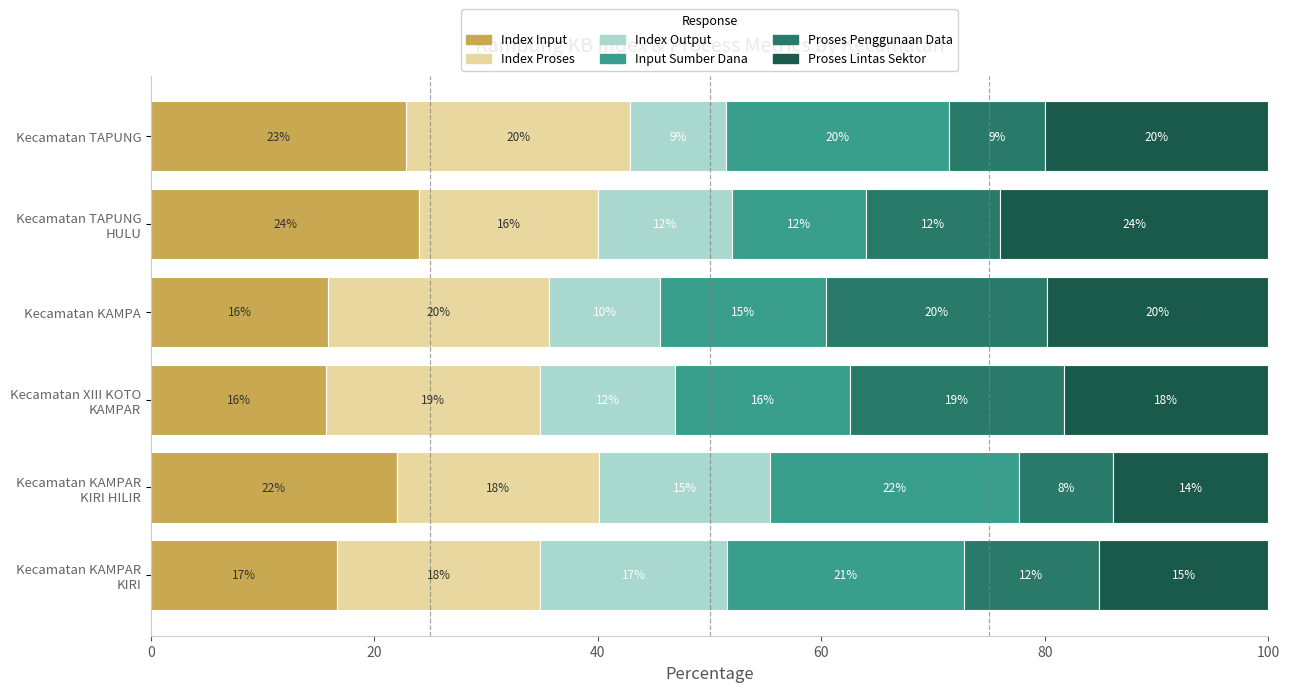

What are all the series names shown in the legend?

Index Input, Index Proses, Index Output, Input Sumber Dana, Proses Penggunaan Data, Proses Lintas Sektor